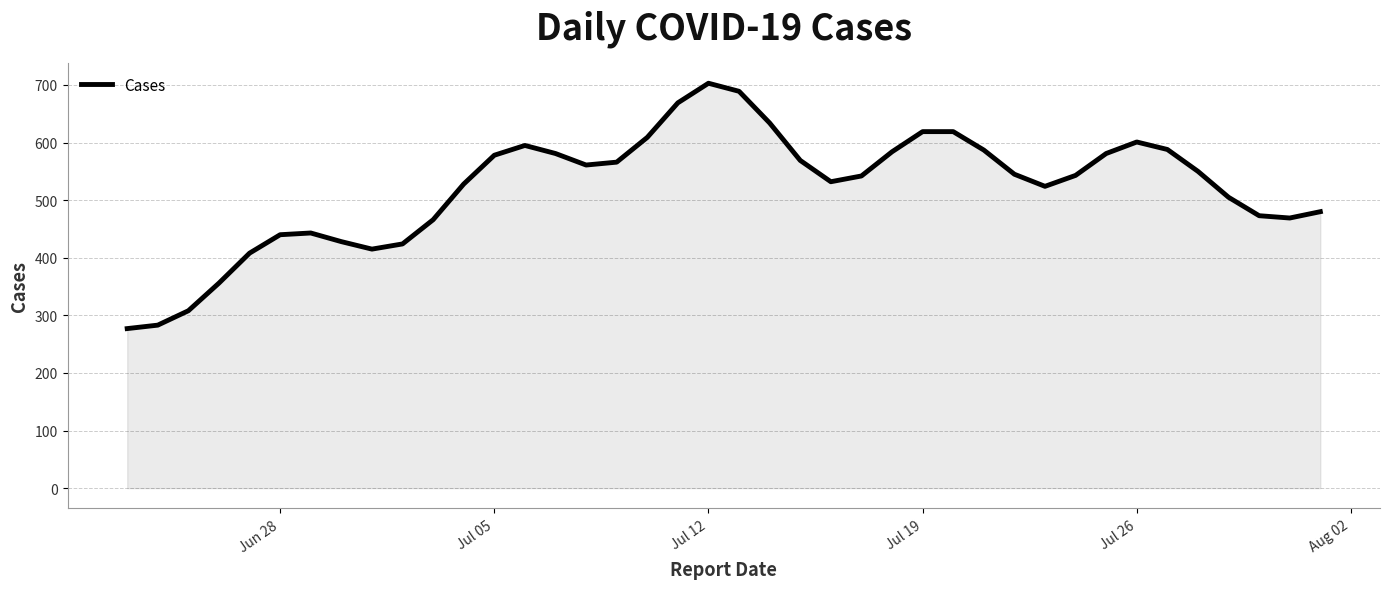

What is the greatest value displayed?

703